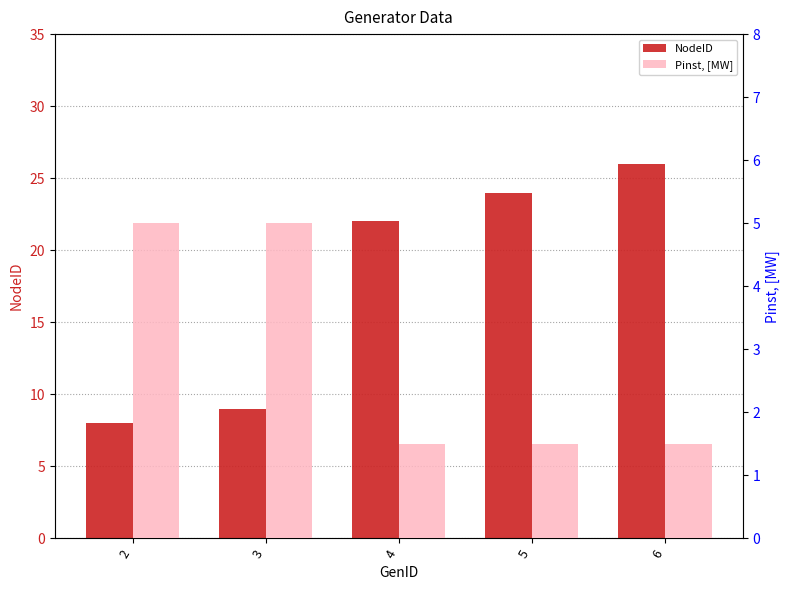

Rank the series at 6 from lowest to highest value.

Pinst, [MW], NodeID